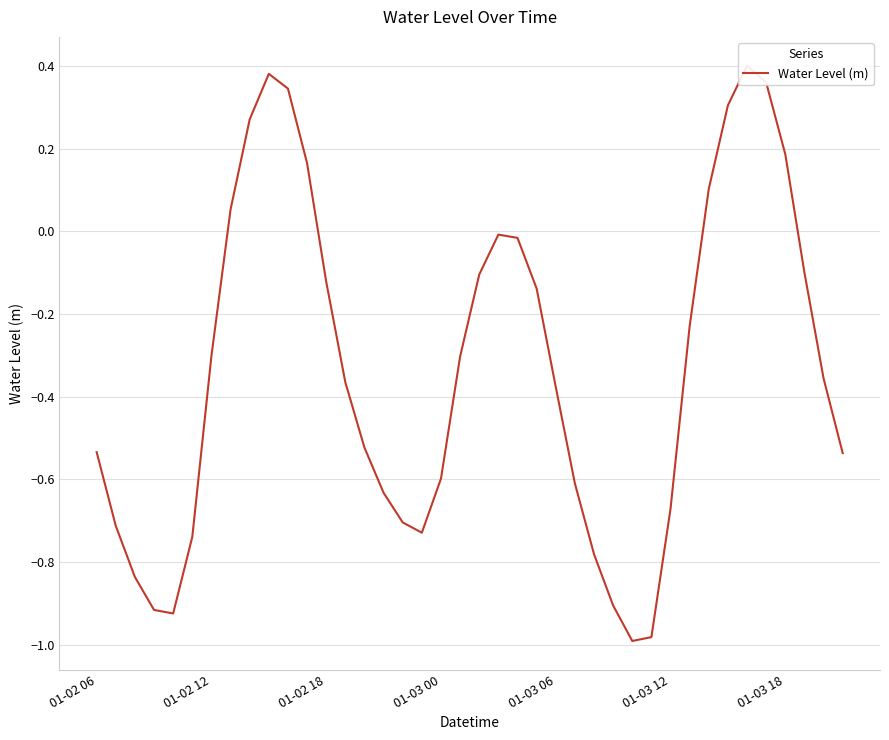

Reading left to right, list all the values displayed in this chart.

-0.5	-0.7	-0.8	-0.9	-0.9	-0.7	-0.3	0.1	0.3	0.4	0.3	0.2	-0.1	-0.4	-0.5	-0.6	-0.7	-0.7	-0.6	-0.3	-0.1	-0.0	-0.0	-0.1	-0.4	-0.6	-0.8	-0.9	-1.0	-1.0	-0.7	-0.2	0.1	0.3	0.4	0.4	0.2	-0.1	-0.4	-0.5